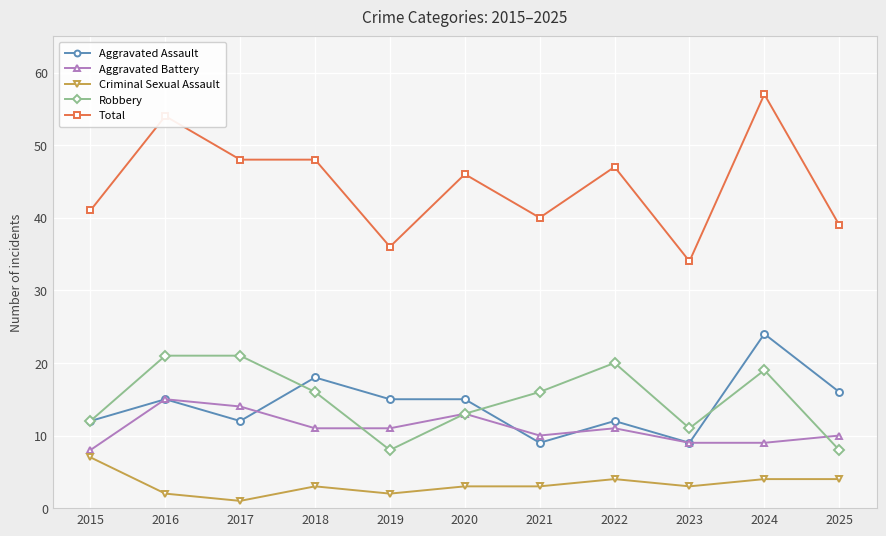

What is the smallest value displayed?

1